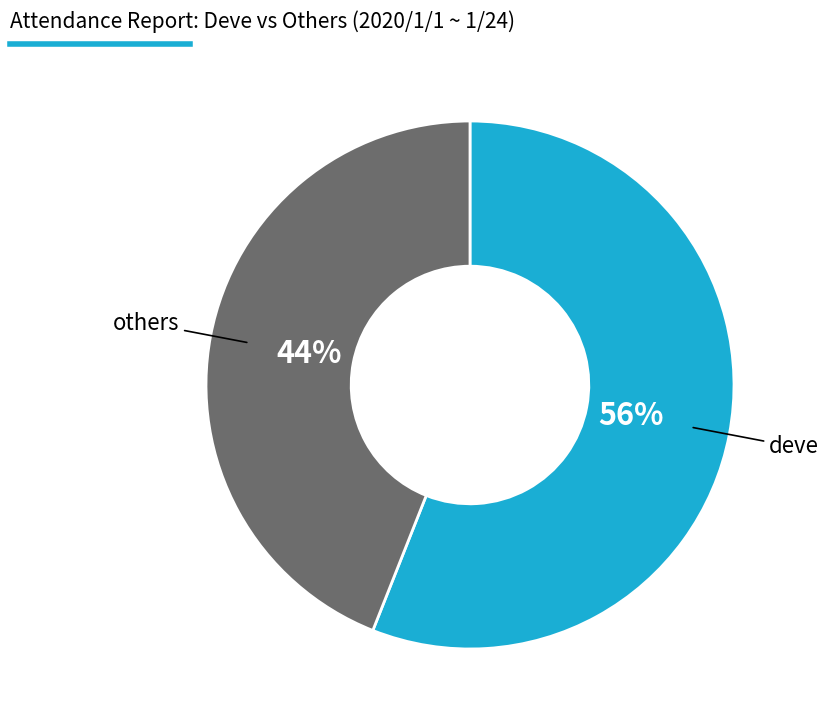

Does any single category account for the majority?

Yes